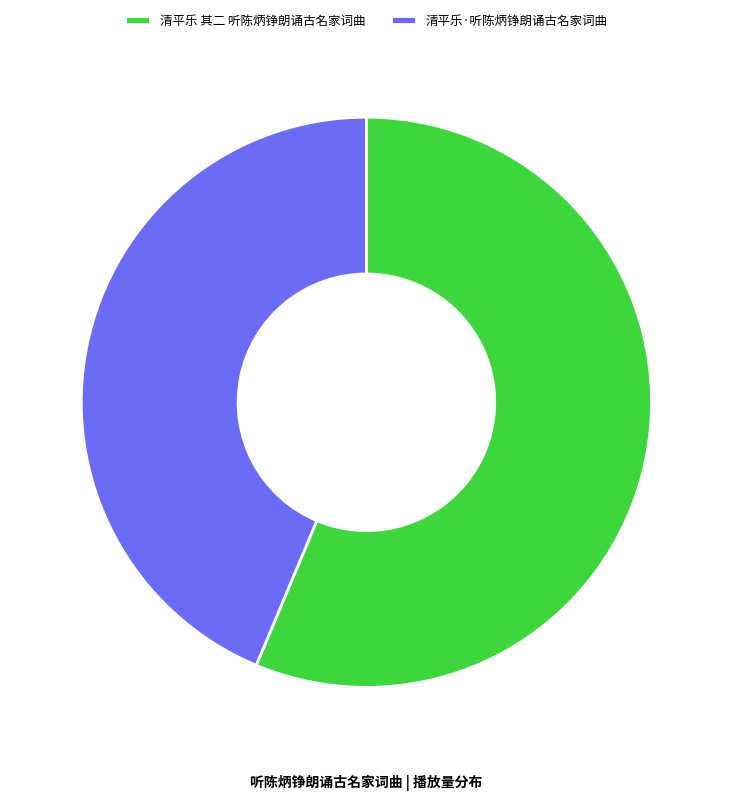

Does 清平乐·听陈炳铮朗诵古名家词曲 account for over 50% of the chart?

No